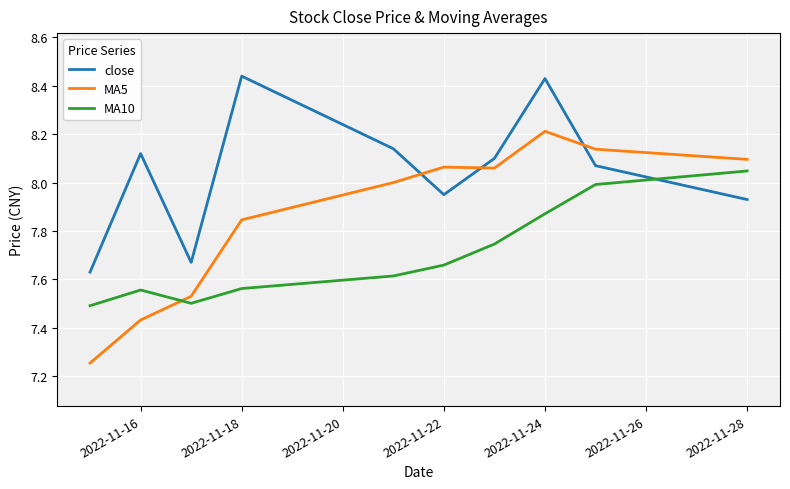

How many lines are shown in the chart?

3